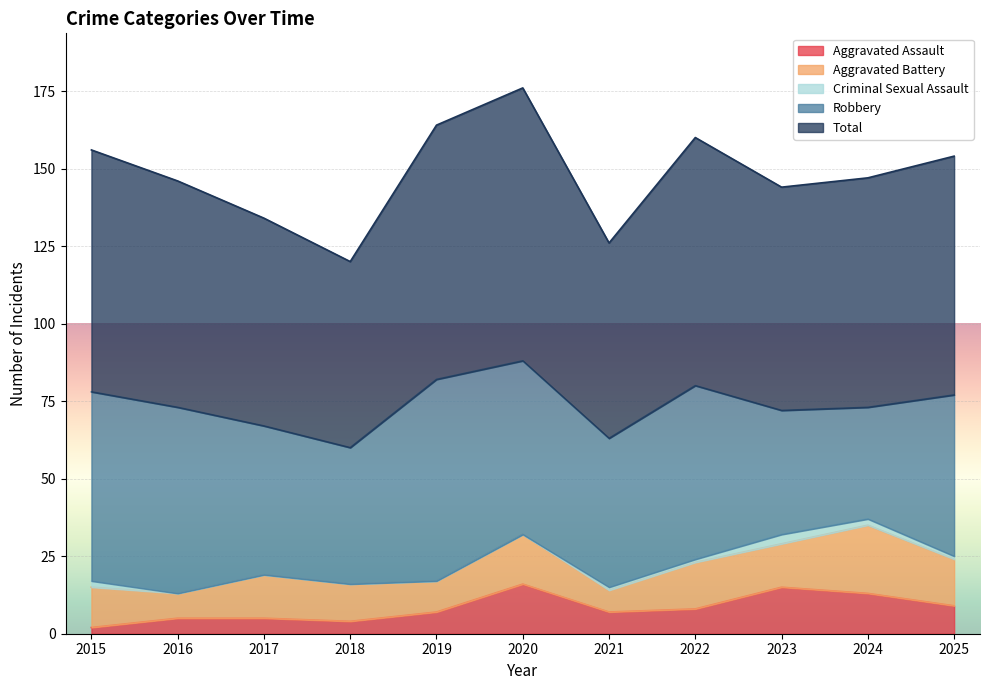

Reading right to left, list all the values displayed in this chart.

Aggravated Assault: 9	13	15	8	7	16	7	4	5	5	2
Aggravated Battery: 15	22	14	15	7	16	10	12	14	8	13
Criminal Sexual Assault: 1	2	3	1	1	0	0	0	0	0	2
Robbery: 52	36	40	56	48	56	65	44	48	60	61
Total: 77	74	72	80	63	88	82	60	67	73	78